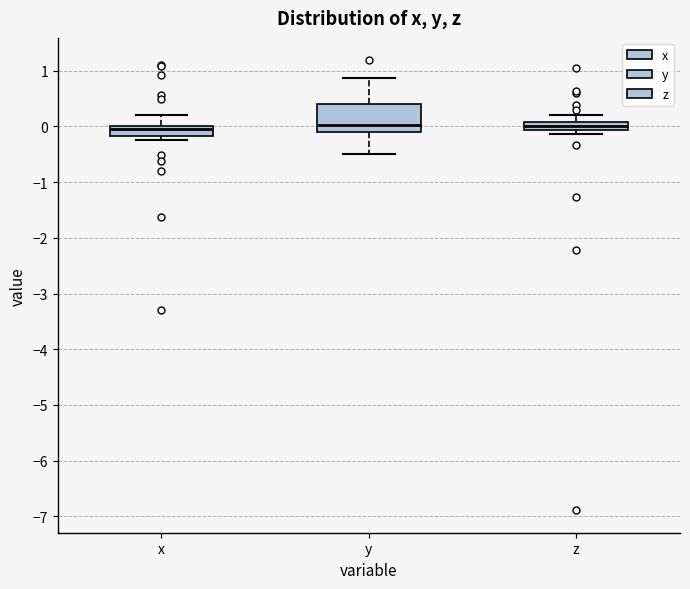

Where does the upper whisker of the box for x end on the y-axis? The values are not printed on the chart, so give them approximately, as read against the axis.

0.2